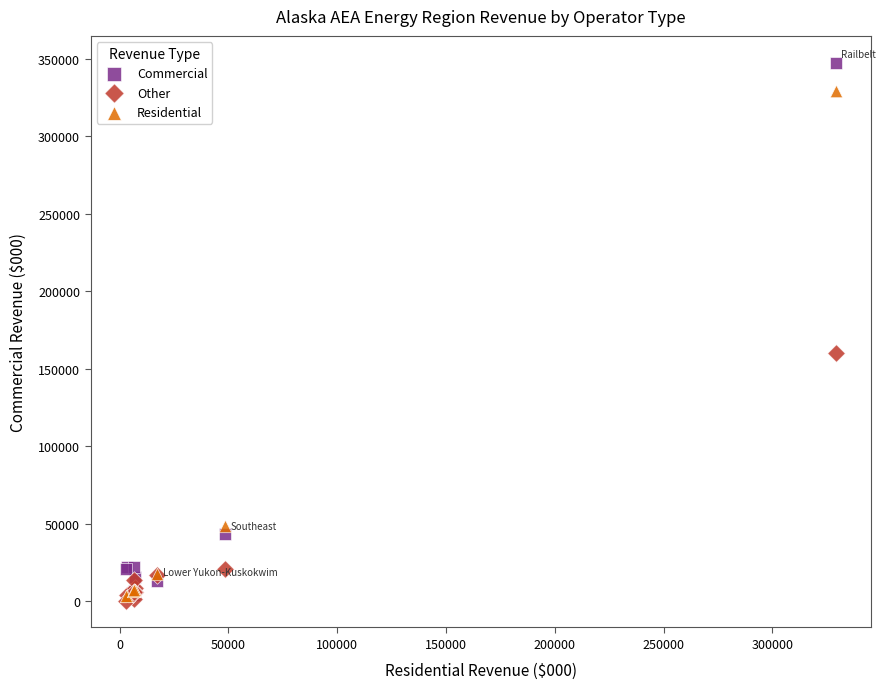

In the Other series, what Y value is closest to 80053?

20585.7